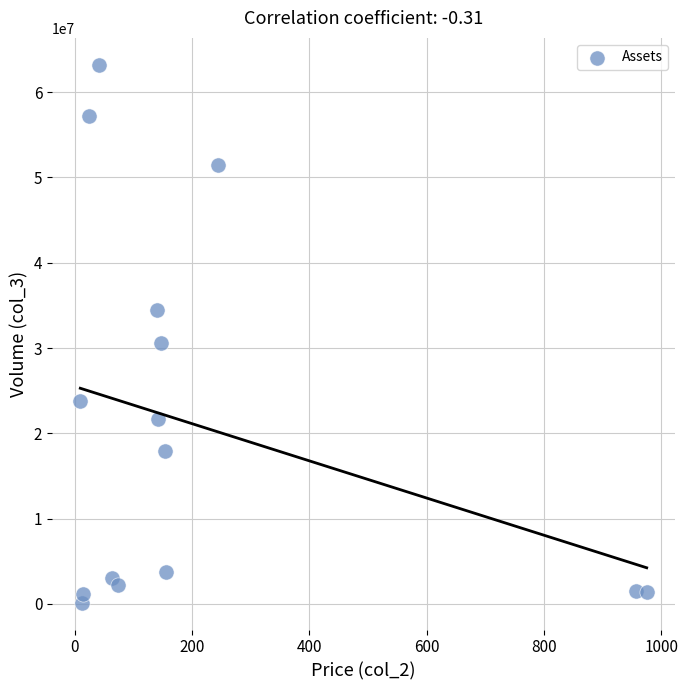

What Y value in the scatter plot is closest to 31681156?

30570369